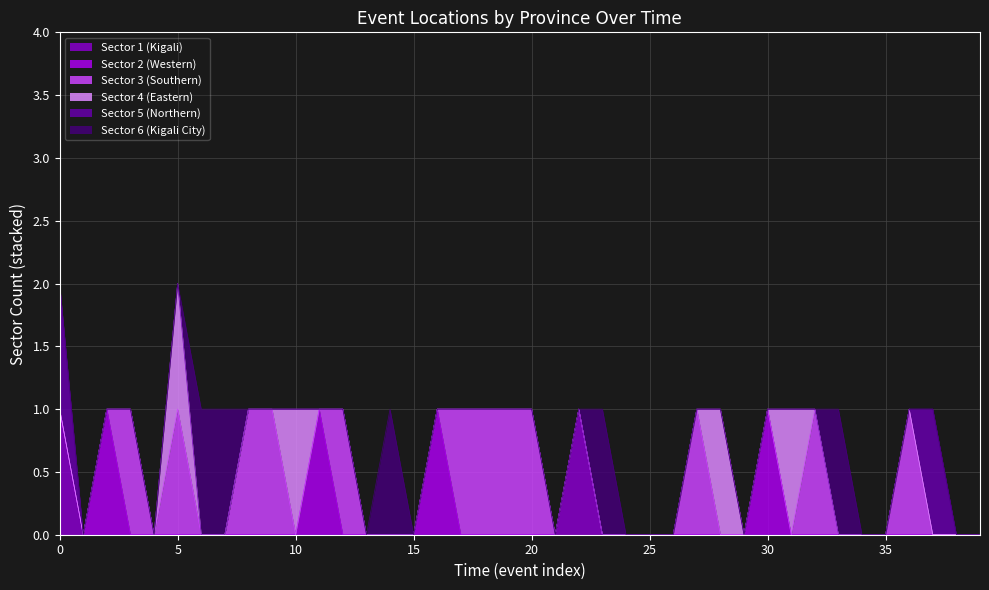

How many Sector 1 (Kigali) values are between 0 and 1?

40